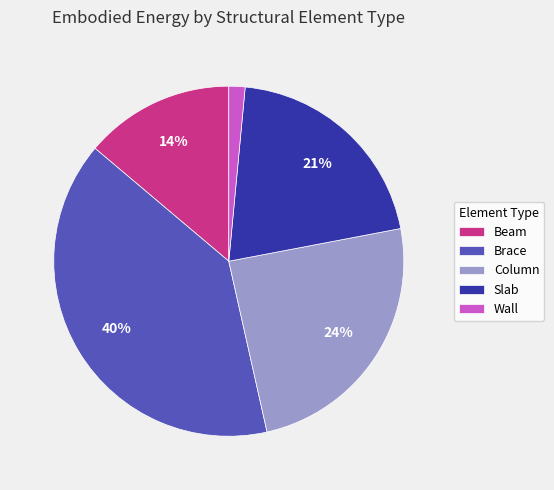

Approximately how many times larger is the value at Slab compared to Brace?

0.5